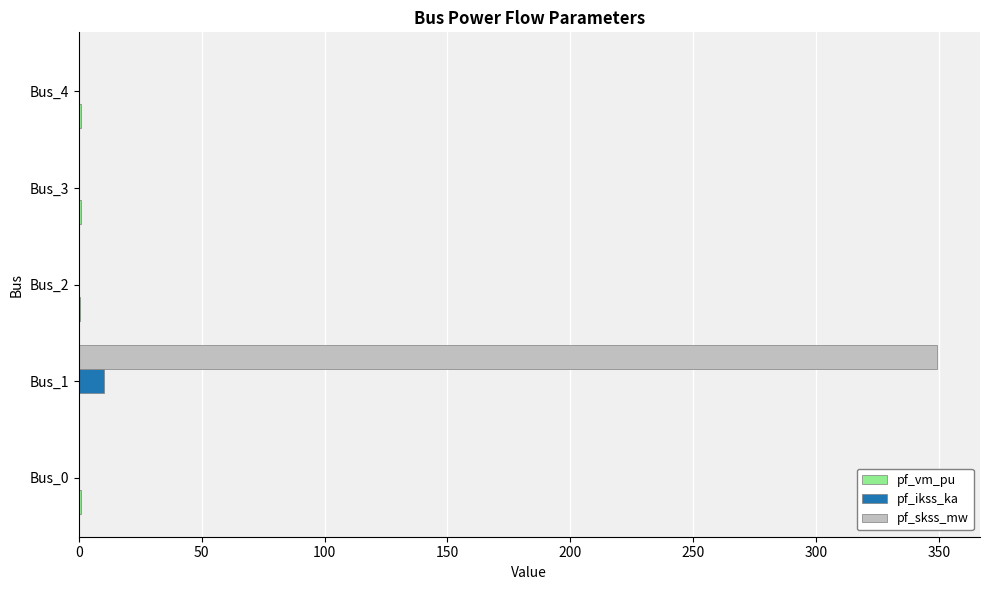

The value of pf_ikss_ka at Bus_1 is 10.1. True or false?

True